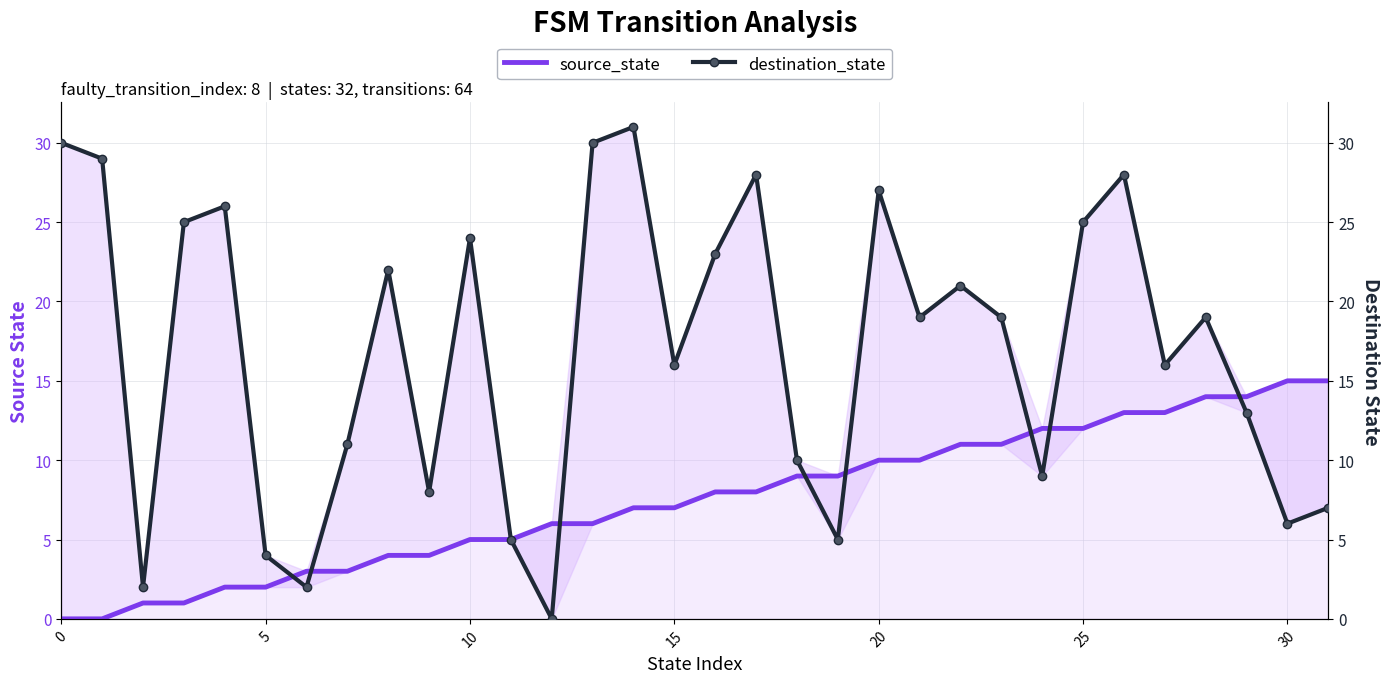

Is the value of source_state at 26 greater than the value of destination_state at 27?

No